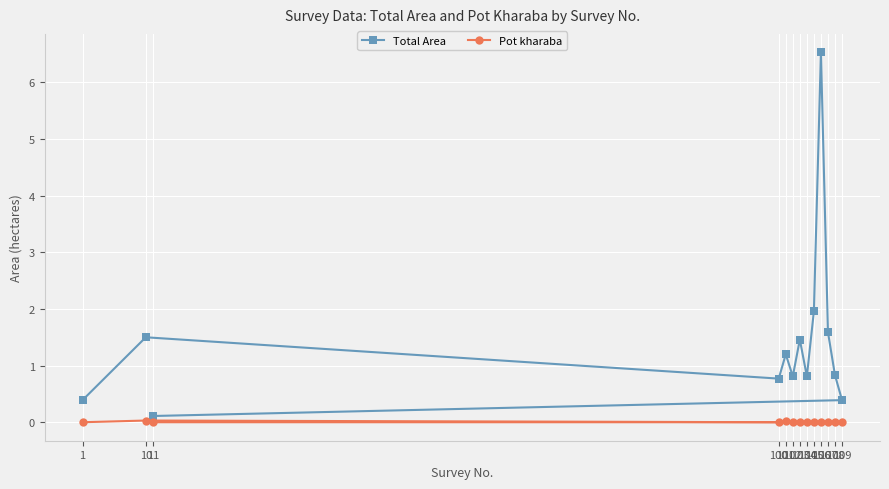

At which label does Total Area reach its minimum?

11